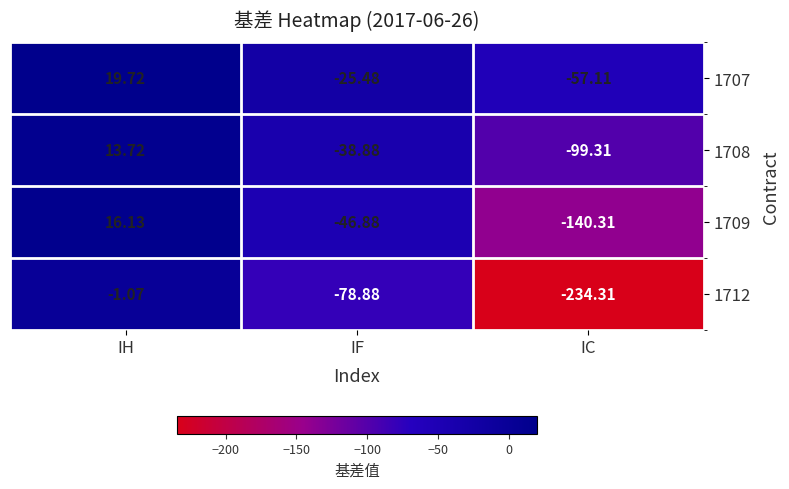

How many data points does each series have?

3